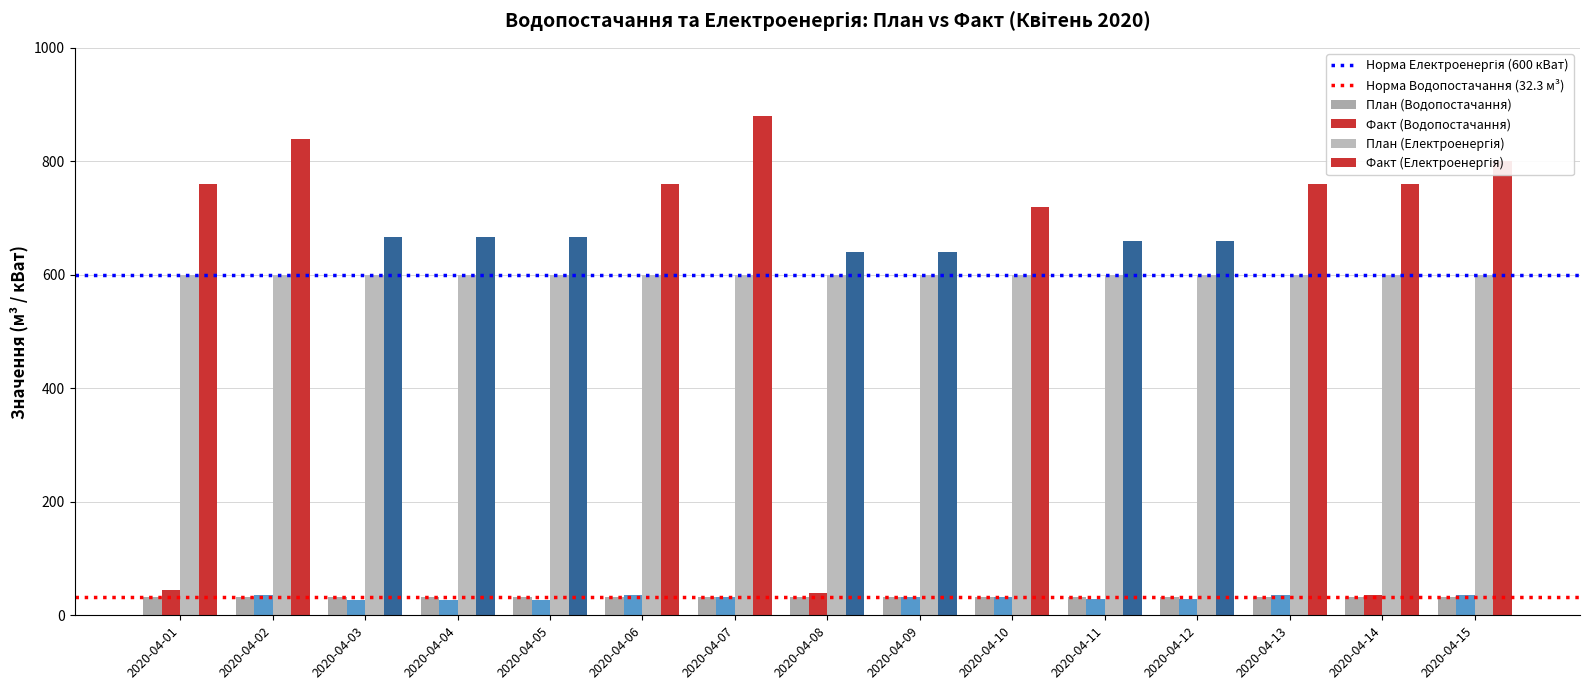

What is the difference between the maximum and minimum values in the Факт (Водопостачання) series?

17.4